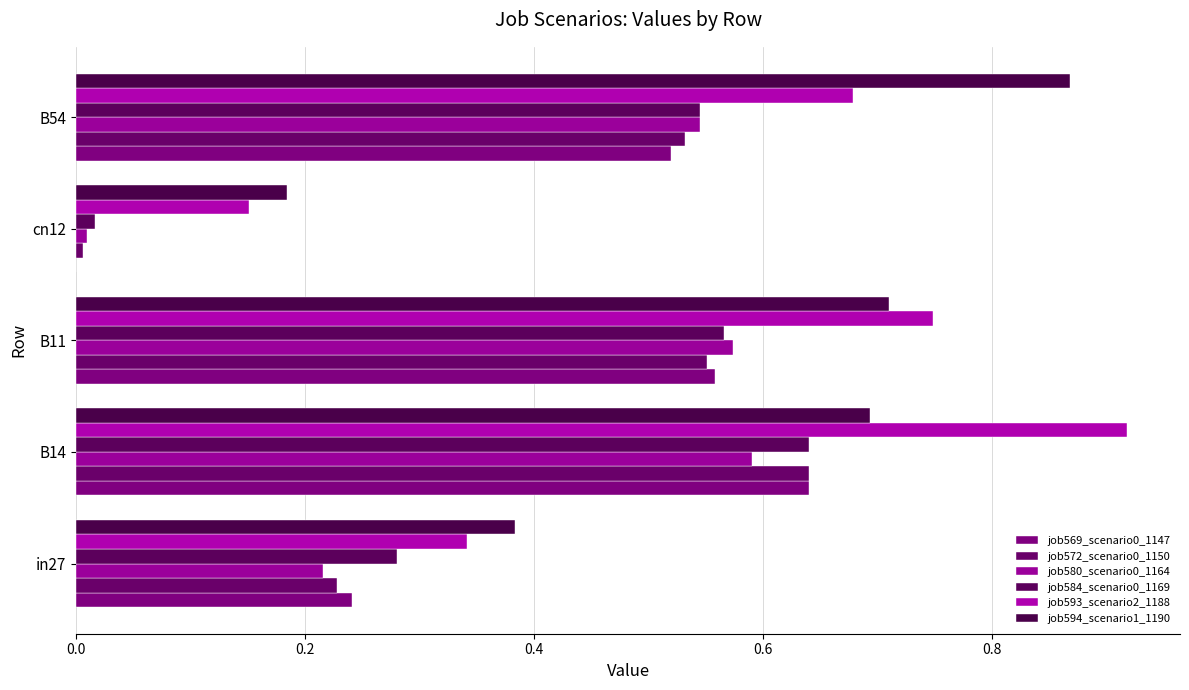

Rank the series by their maximum value, from highest to lowest.

job593_scenario2_1188, job594_scenario1_1190, job569_scenario0_1147, job572_scenario0_1150, job584_scenario0_1169, job580_scenario0_1164